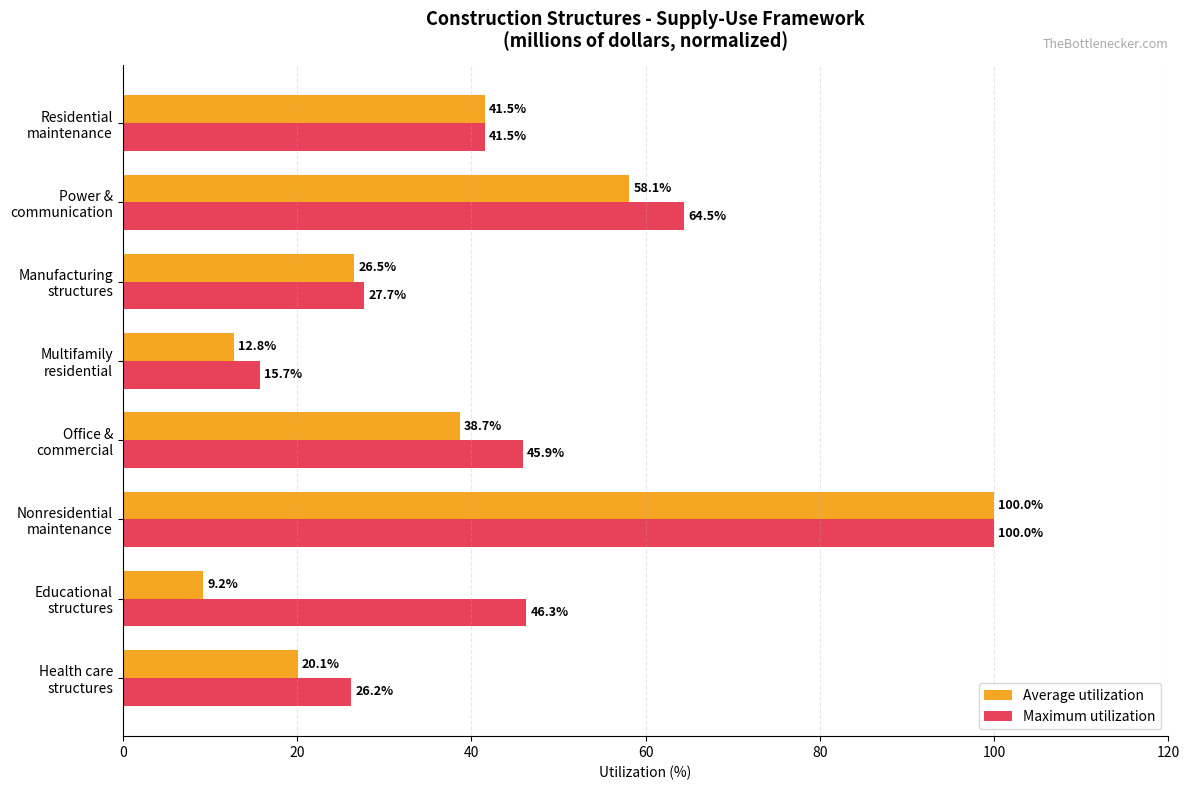

Rank the series by their average value, from lowest to highest.

Average utilization, Maximum utilization